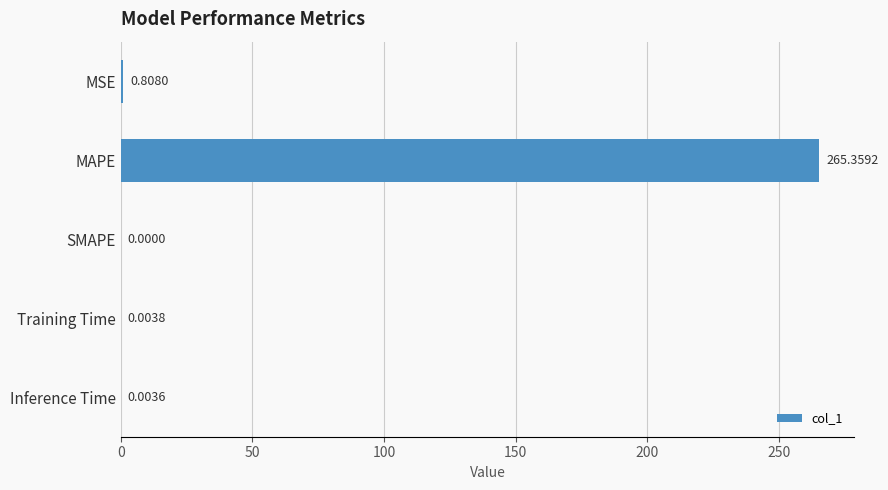

What is the sum of all values?

266.2